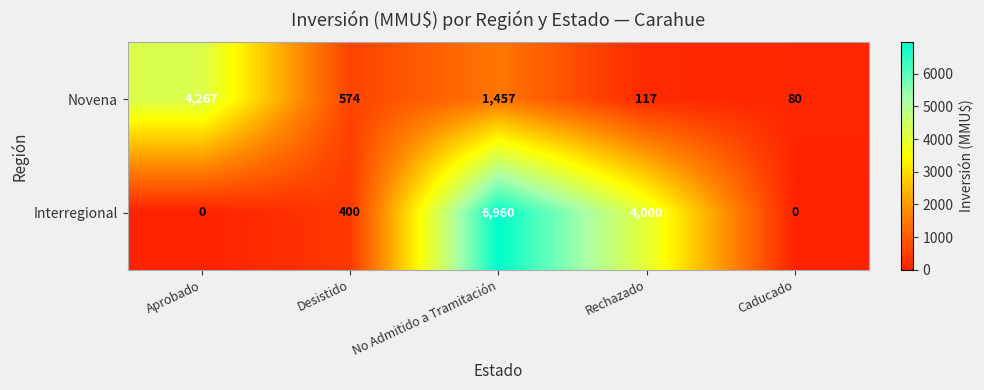

How many categories are shown in the chart?

5